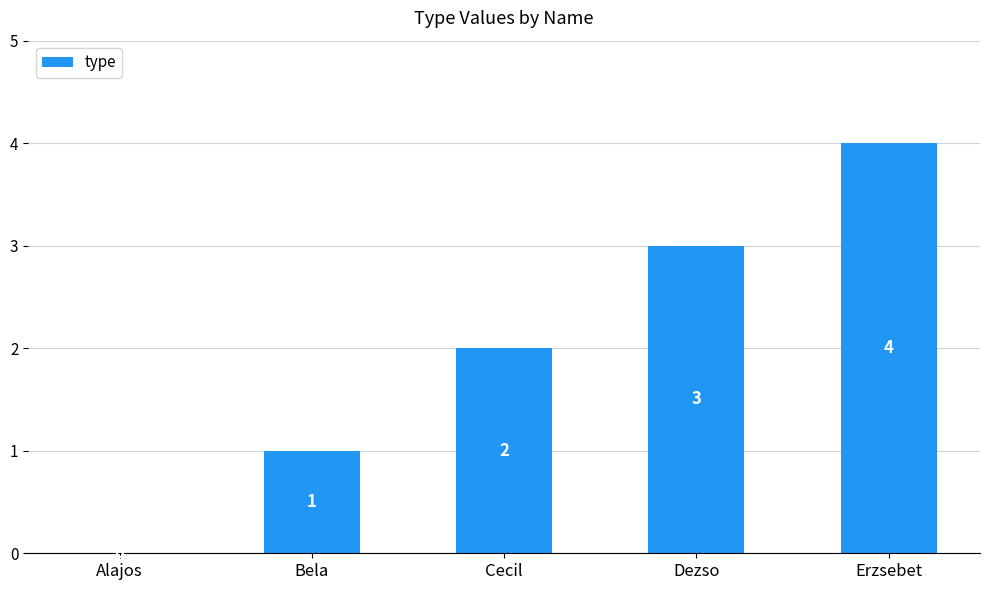

What is the sum of all values?

10